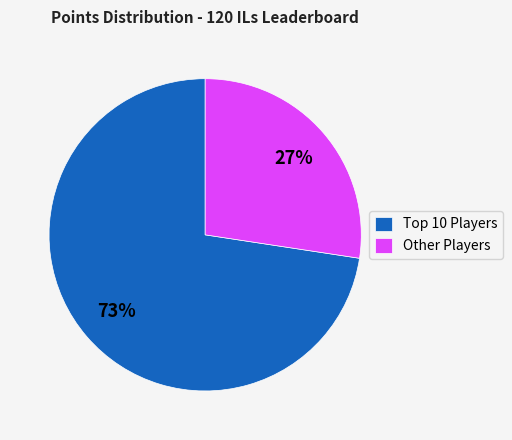

The Other Players slice represents 27% of the pie. True or false?

True